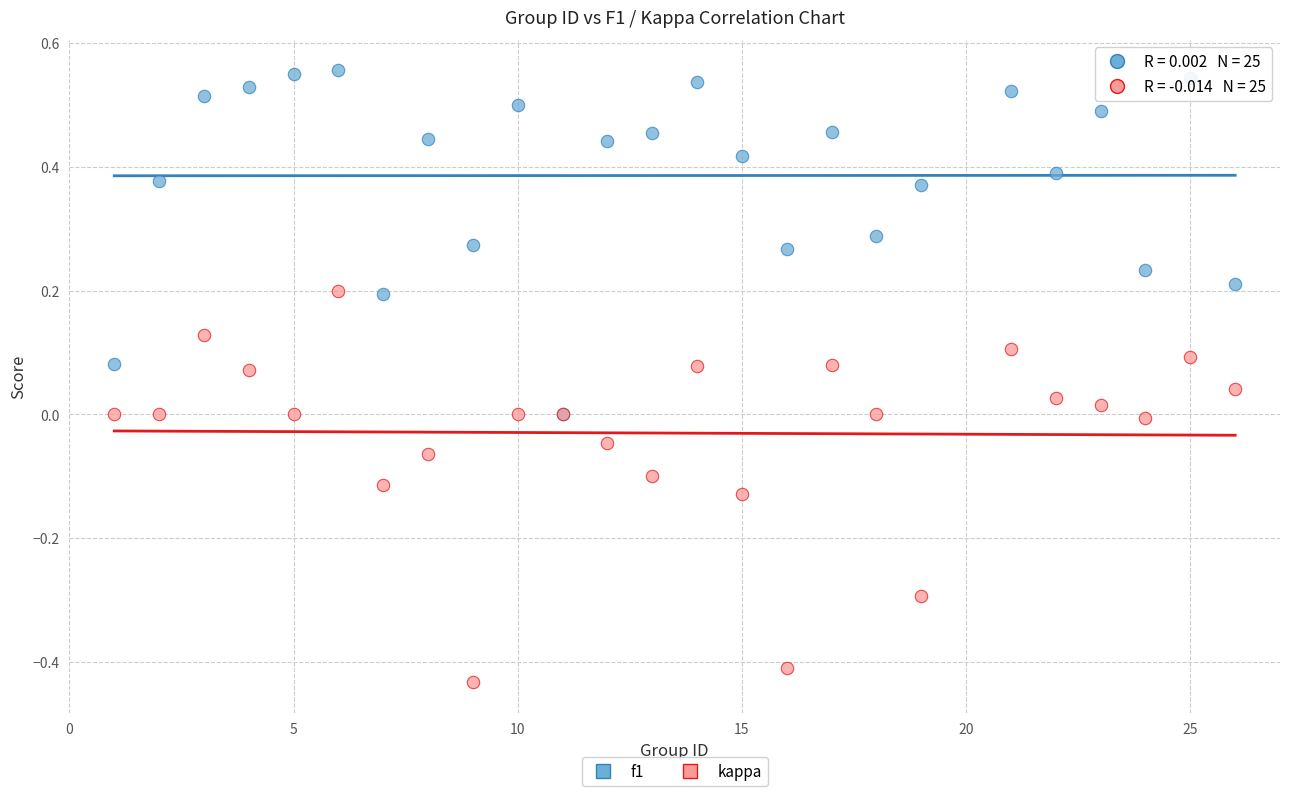

What are all the series names shown in the legend?

f1, kappa